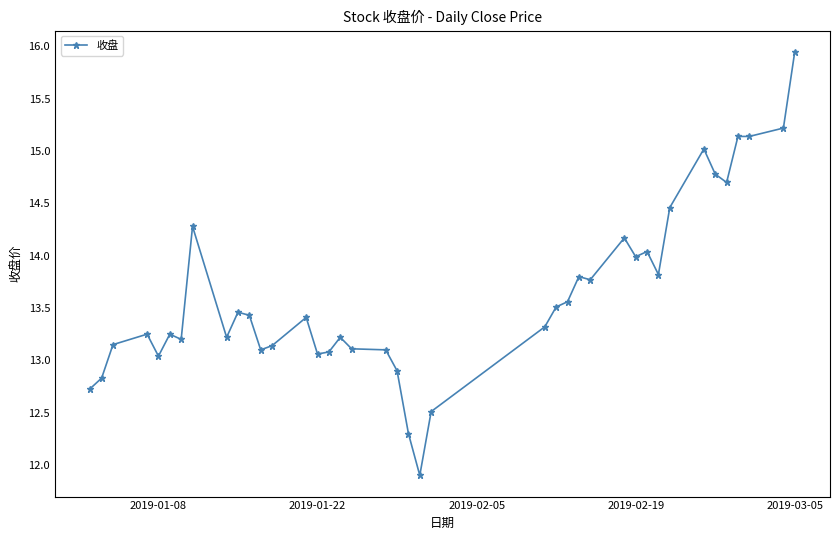

What is the minimum value shown in the chart?

11.9